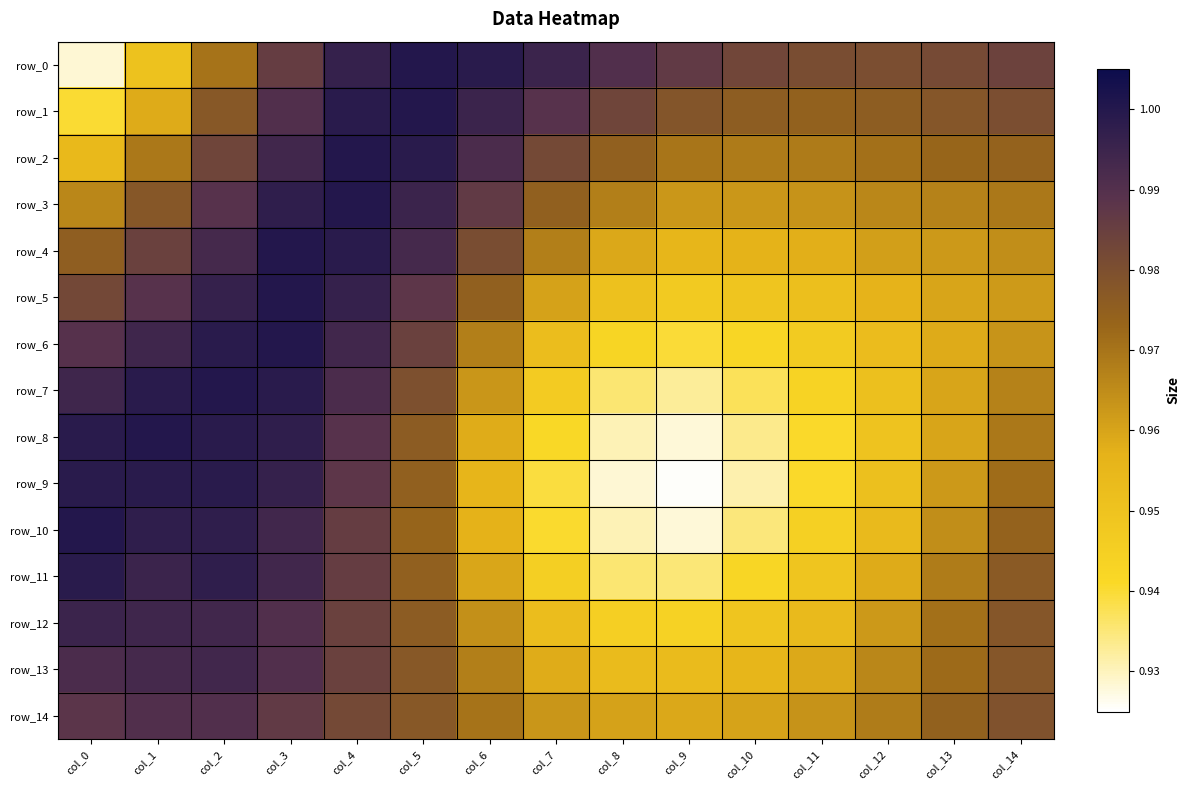

List the labels in order of row_4 value, smallest first.

col_9, col_10, col_11, col_8, col_12, col_13, col_14, col_7, col_0, col_6, col_1, col_5, col_2, col_4, col_3